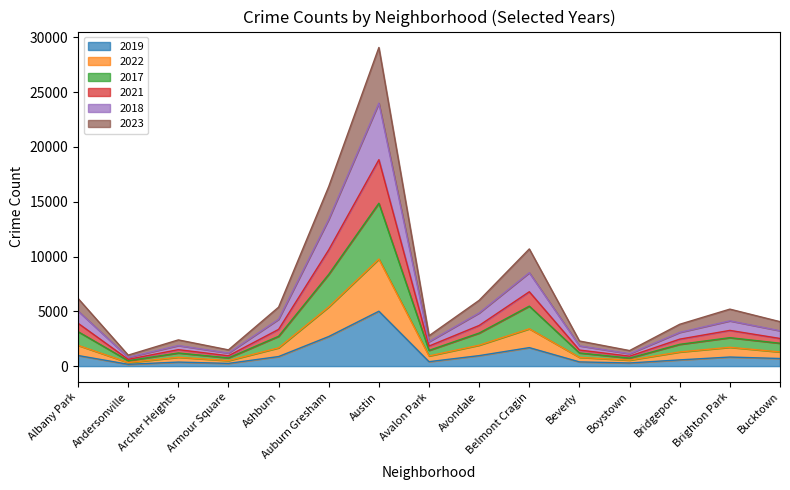

At which label does 2019 reach its peak?

Austin